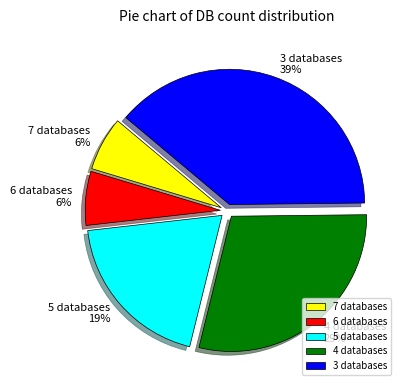

True or false: 7 databases accounts for 20% of the total.

False